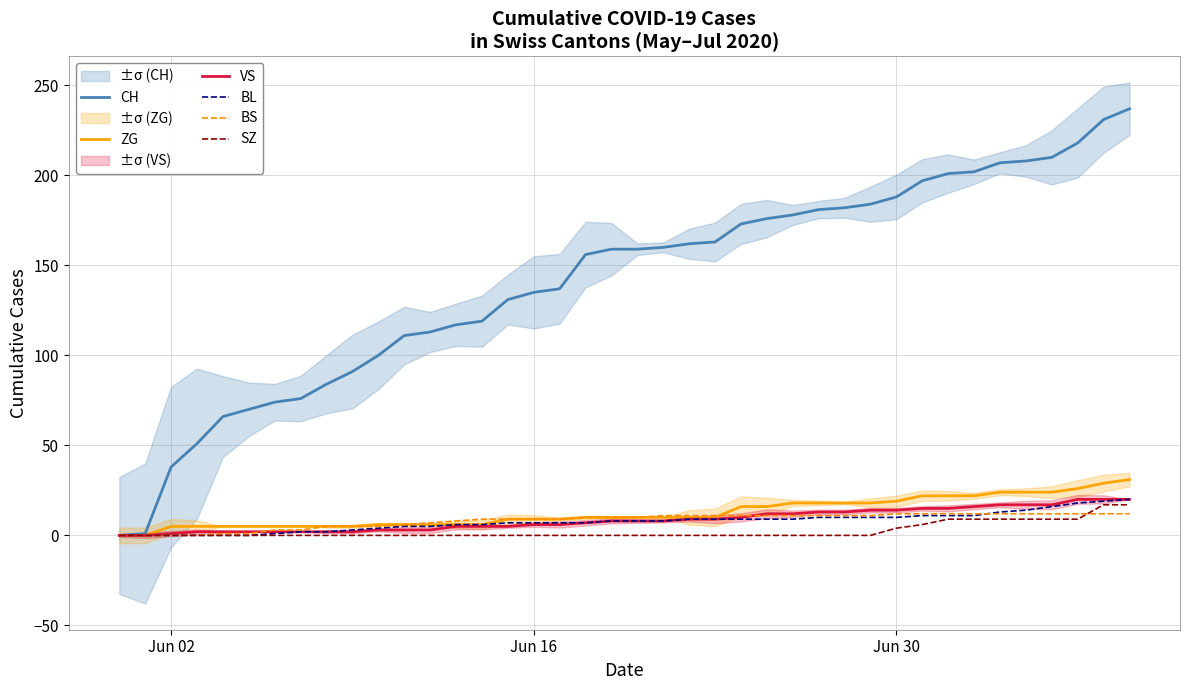

What is the maximum value for BS?

12